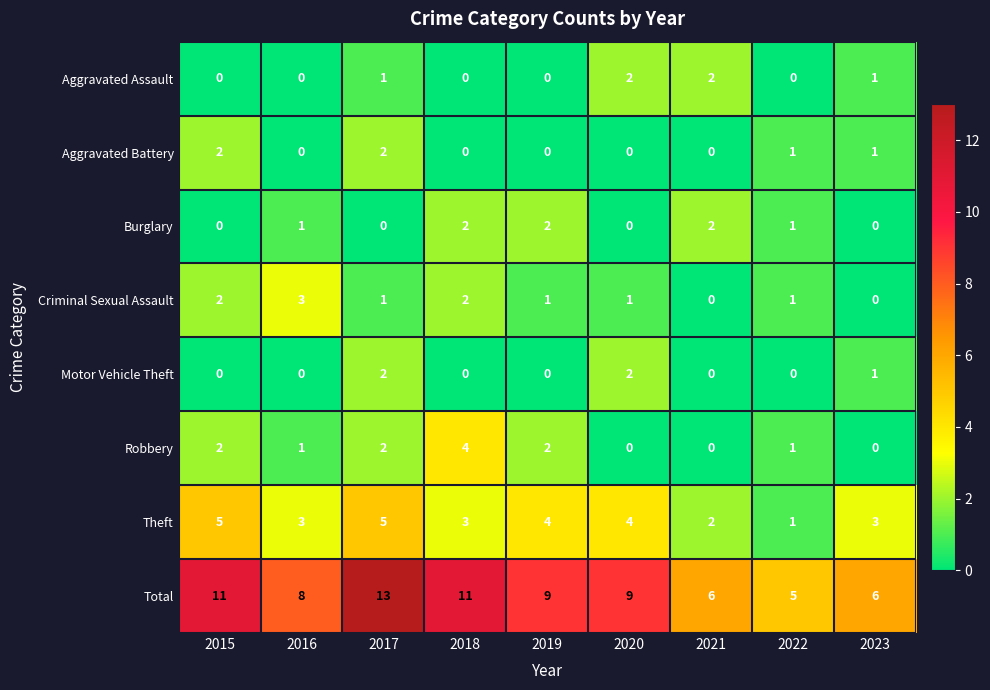

At which label does Criminal Sexual Assault first exceed 1?

2015